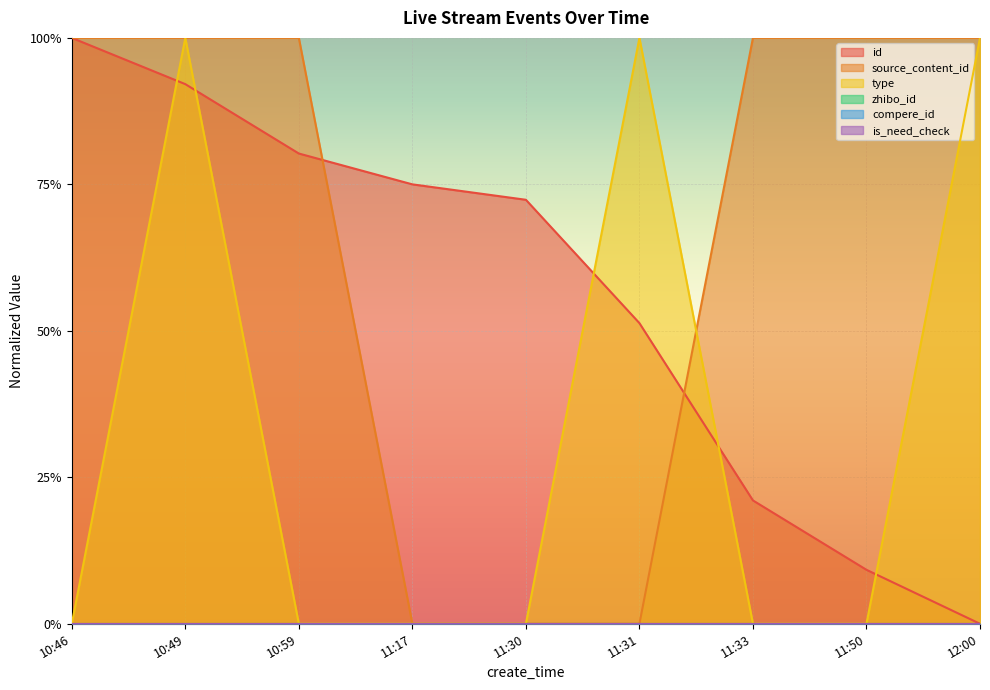

What is the label of the 8th point from the left?

11:50